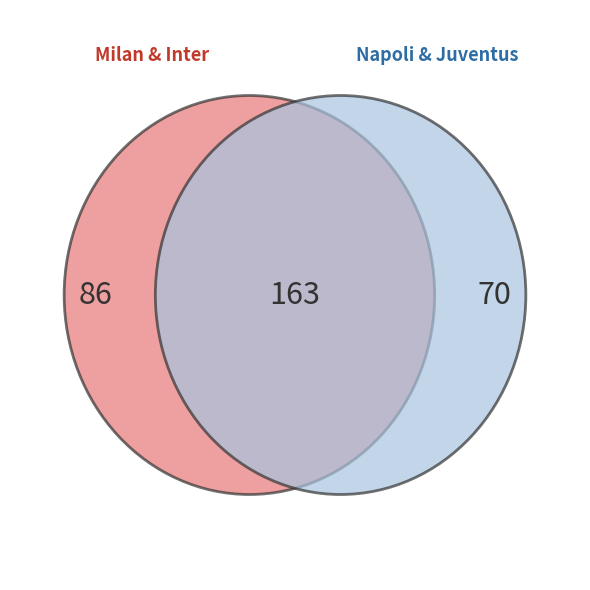

Is it true that Inter is 16% of the pie?

False